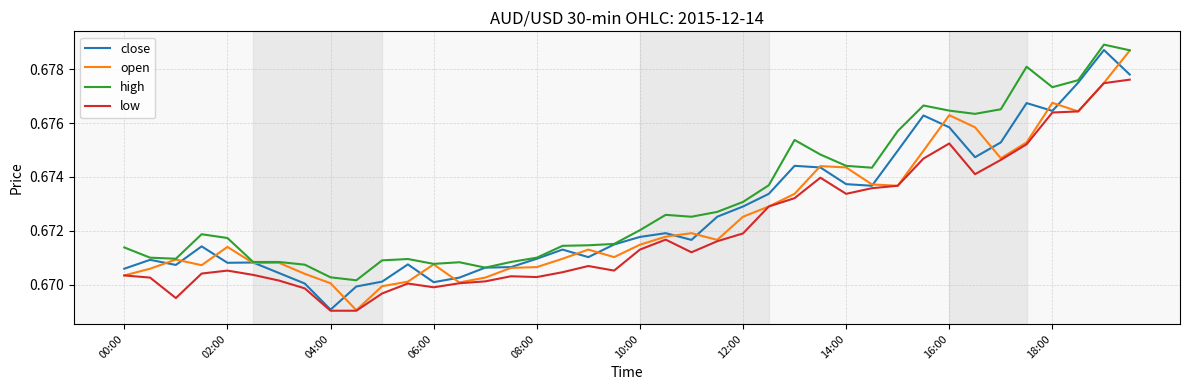

Which series has the largest total across all categories?

high